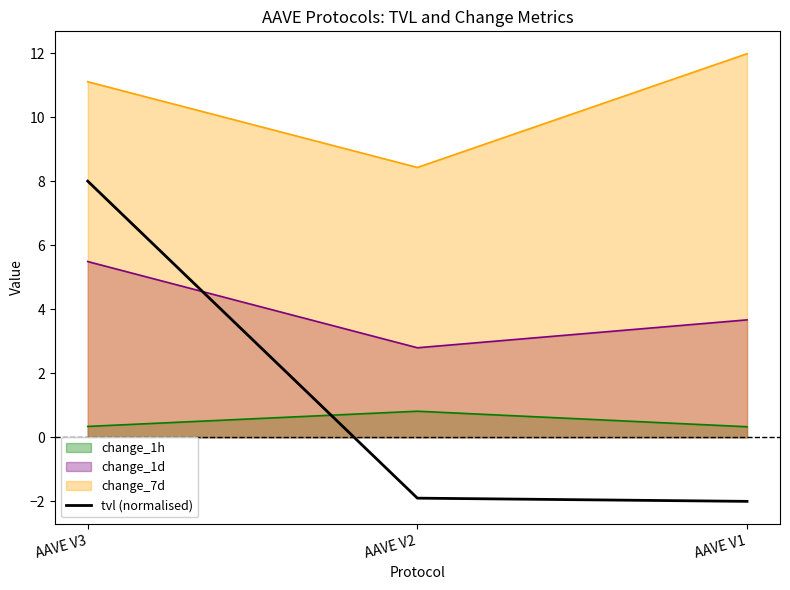

The value of change_1d at AAVE V3 is 5.5. True or false?

True